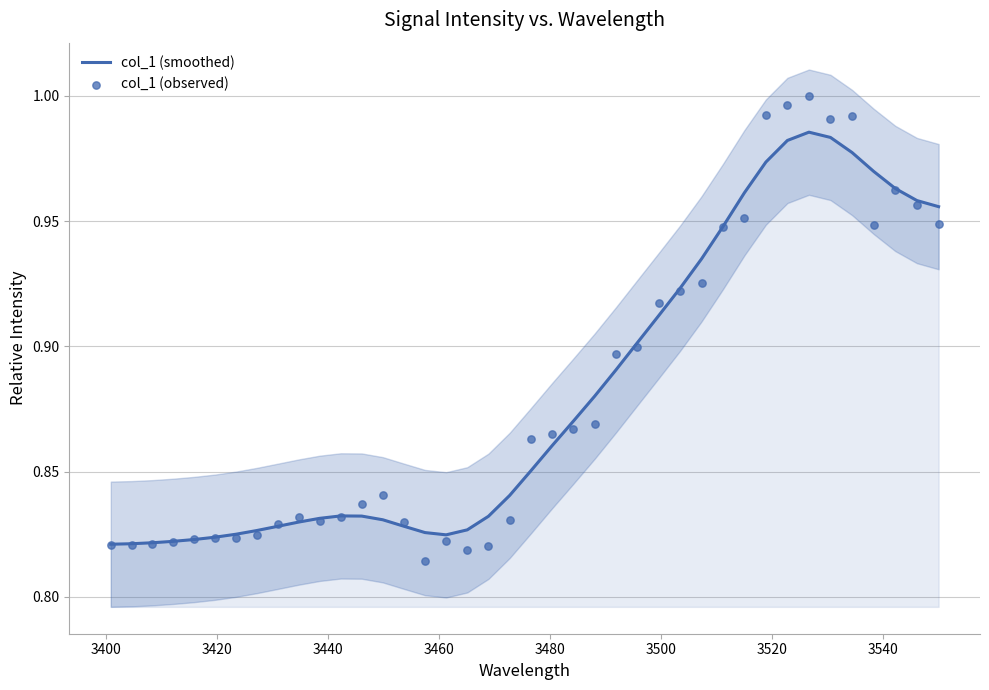

At how many categories does at least one series exceed 0?

40